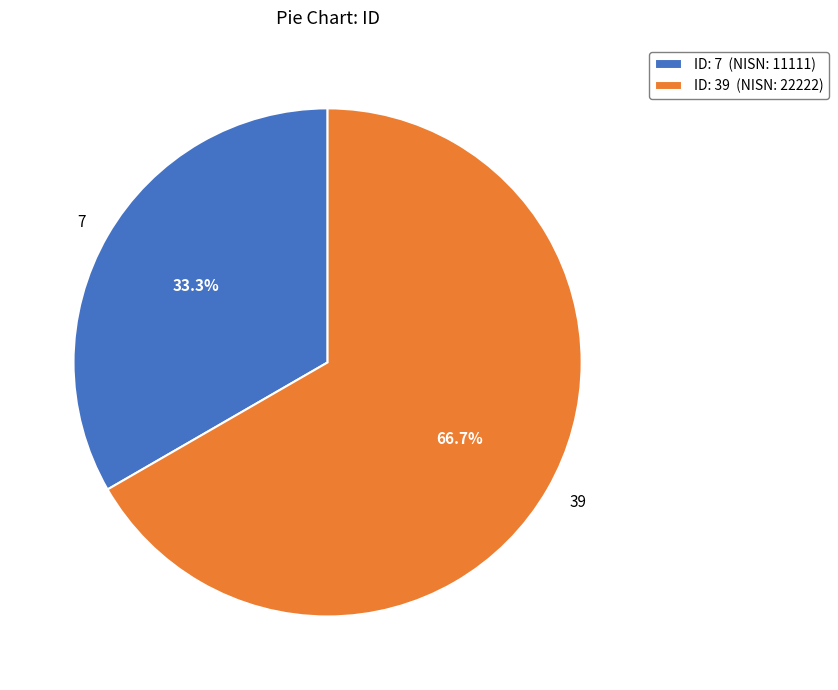

Does any single category account for the majority?

Yes